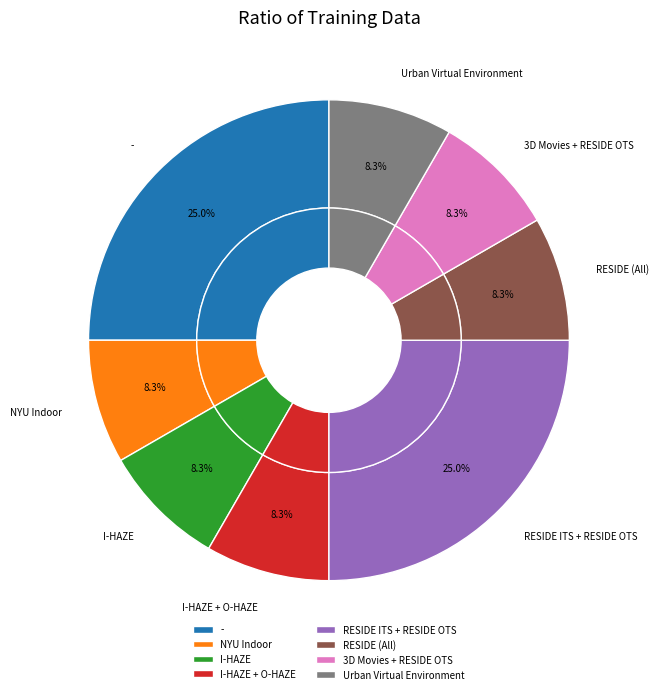

Which category has the smallest portion of the pie?

NYU Indoor